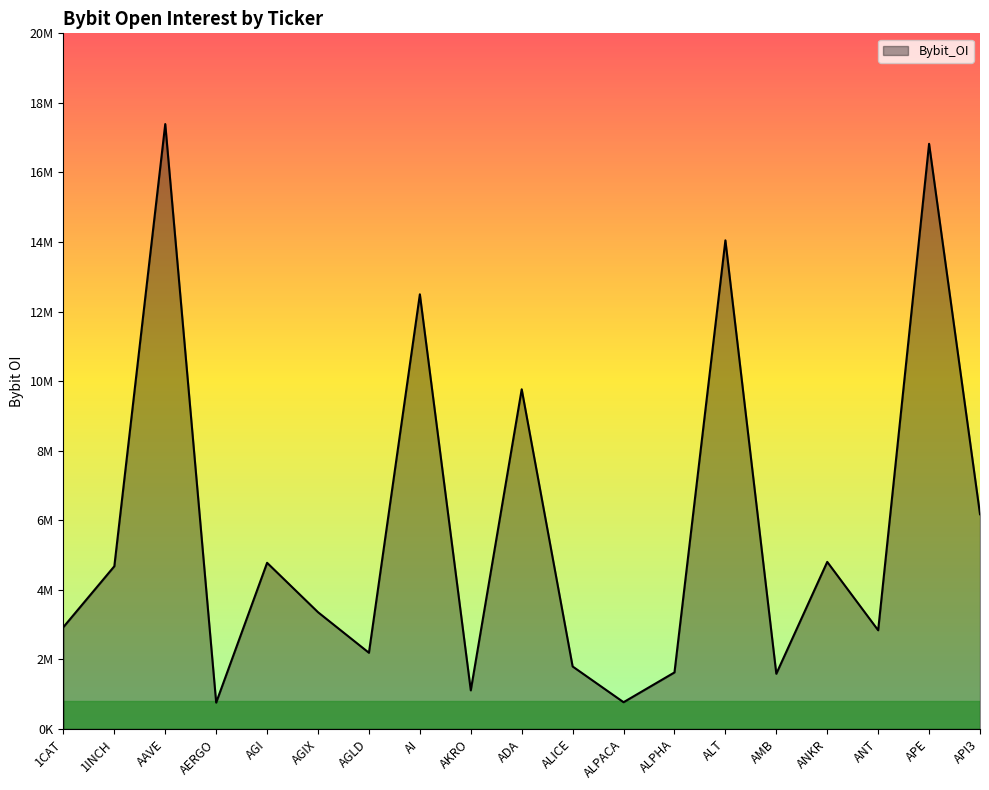

Does the chart have visible grid lines?

No